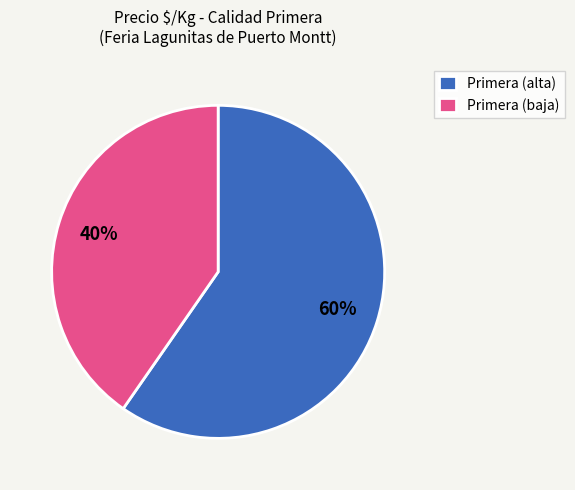

Rank the categories by value from lowest to highest.

Primera (baja), Primera (alta)